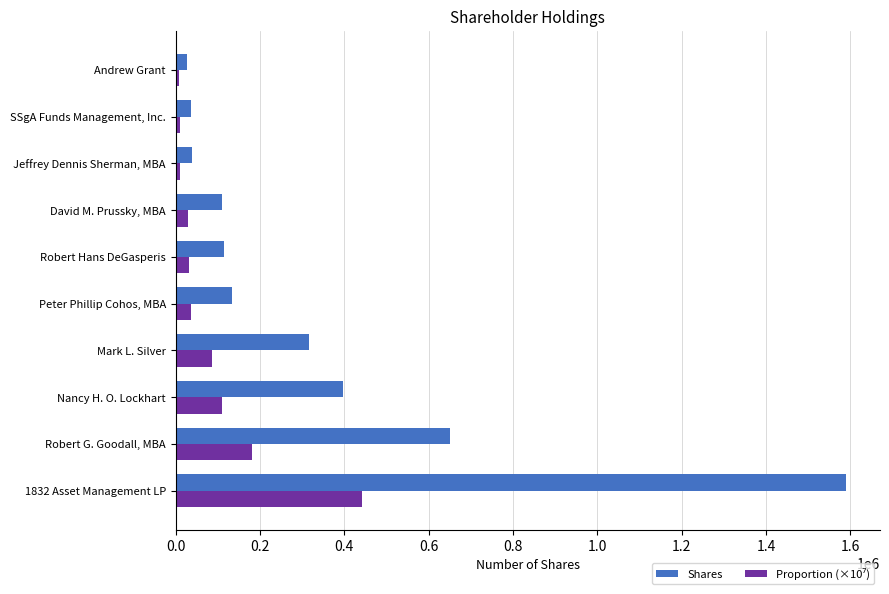

Between Robert G. Goodall, MBA and David M. Prussky, MBA, which series saw the biggest shift?

Shares